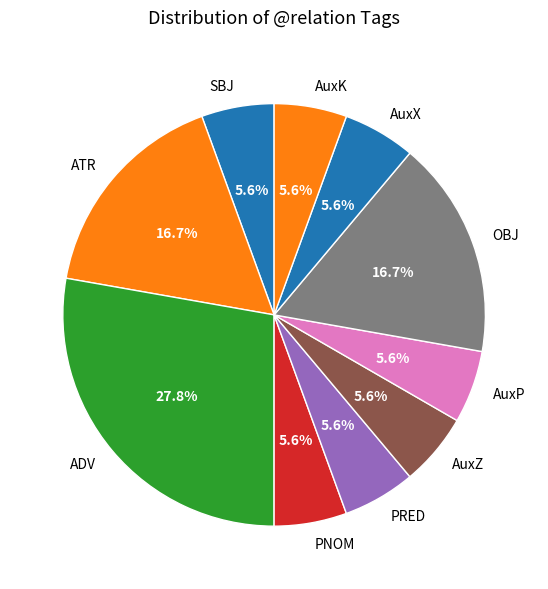

Is there any slice that represents more than half of the pie?

No